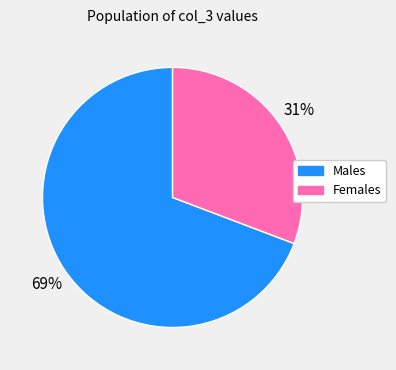

Is there a majority slice in this chart?

Yes